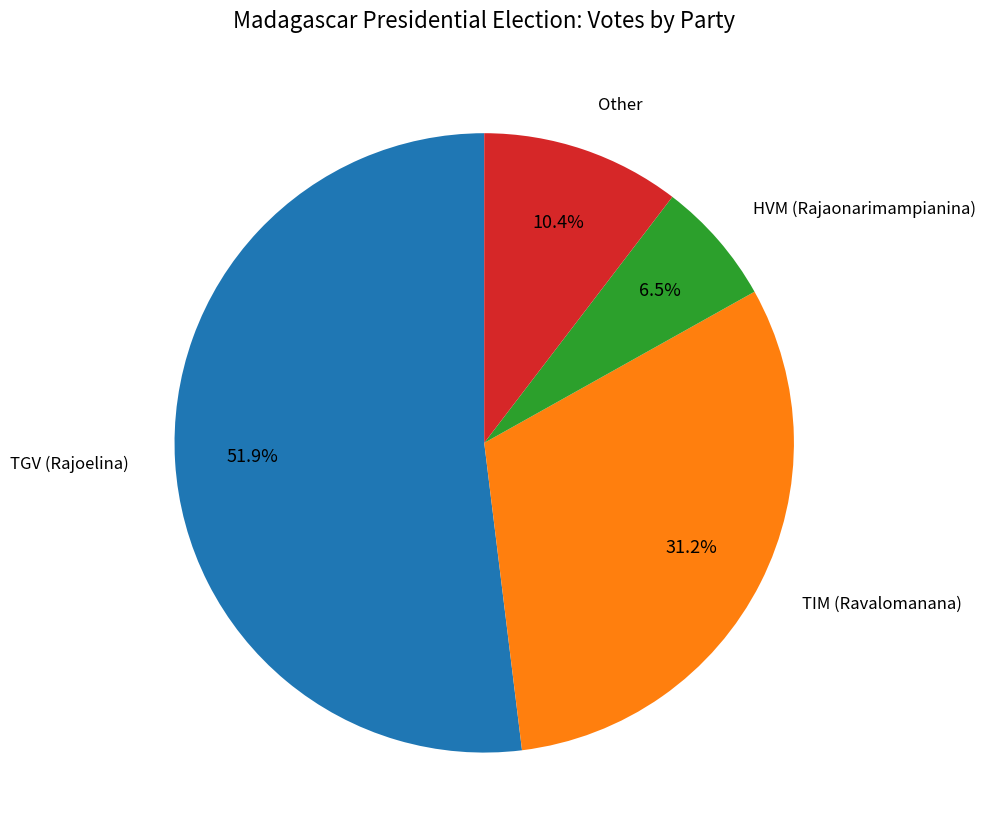

Is there a majority slice in this chart?

Yes